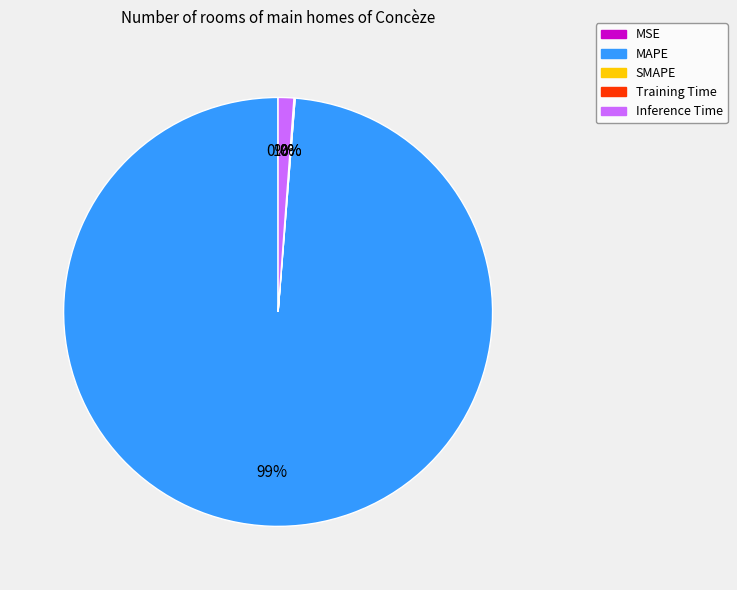

Which slice represents more than half of the pie?

MAPE